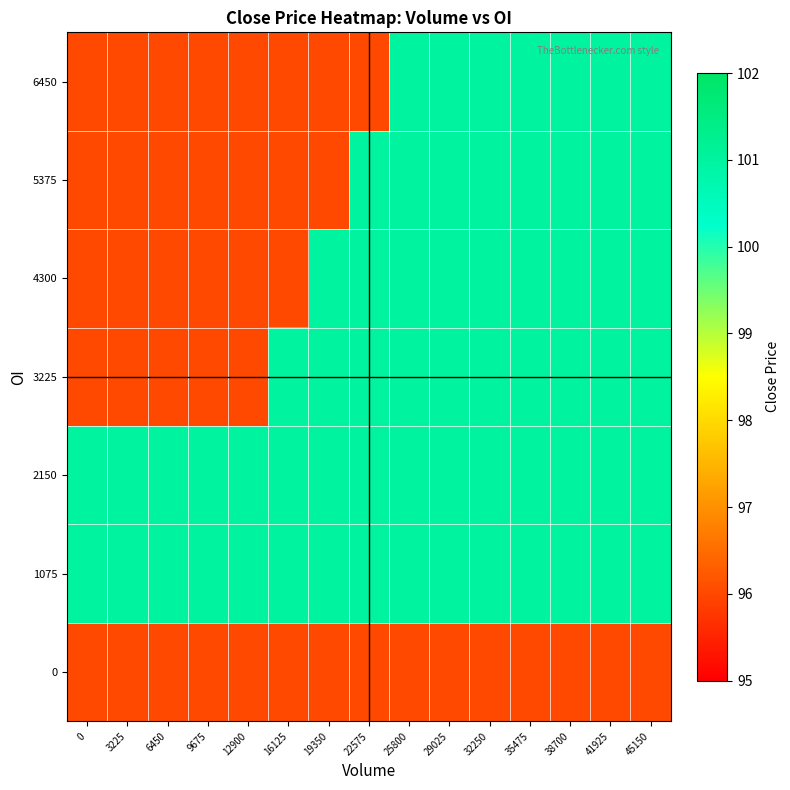

How many distinct data groups are displayed?

7